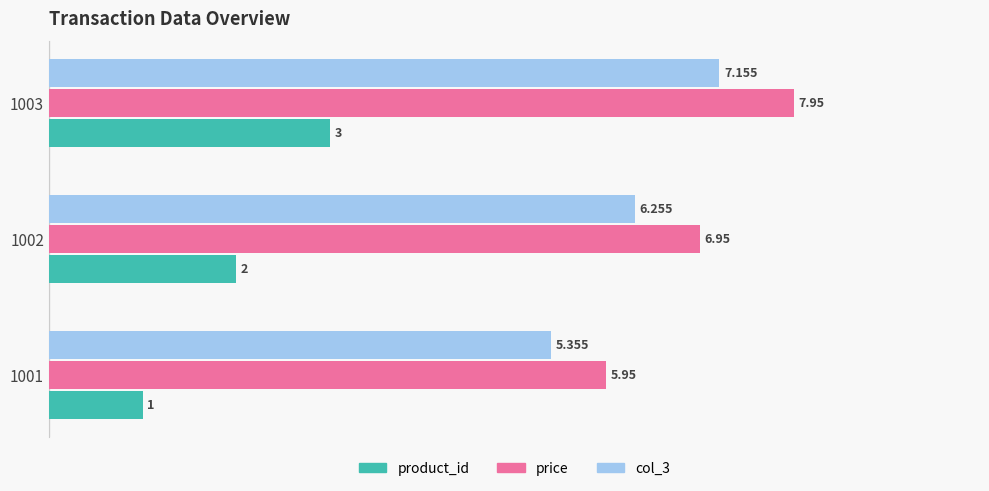

What is the average value of the product_id series?

2.0